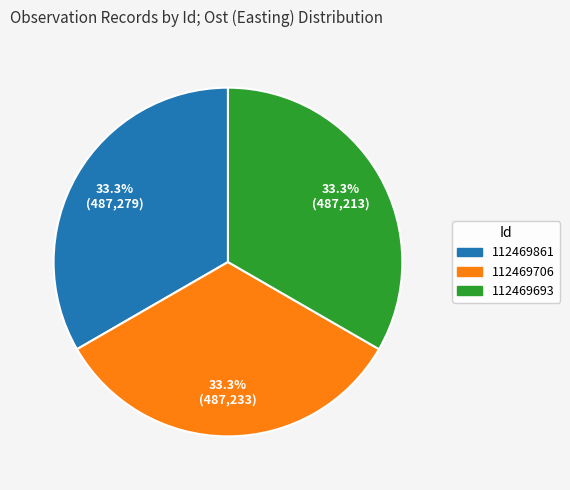

To the nearest percent, what is the combined percentage of 112469861 and 112469693?

67%